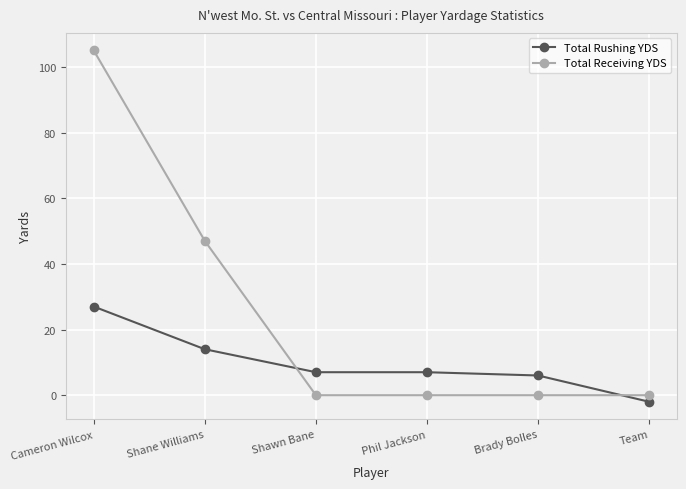

What is the difference between the second highest and second lowest values in the Total Receiving YDS series?

47